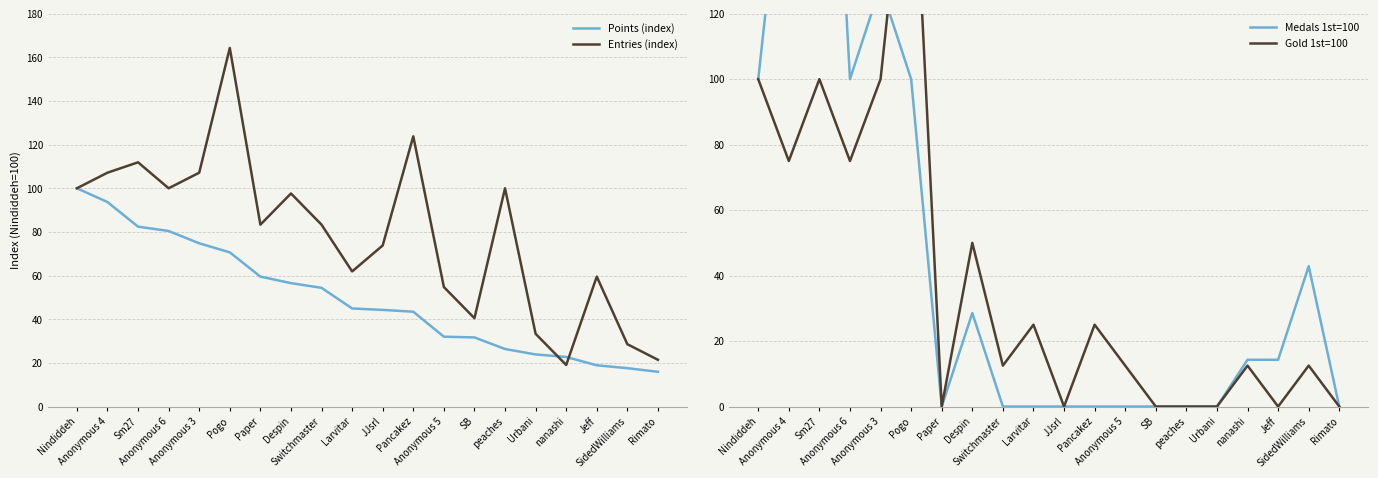

Is this an area chart (filled region under the line)?

No